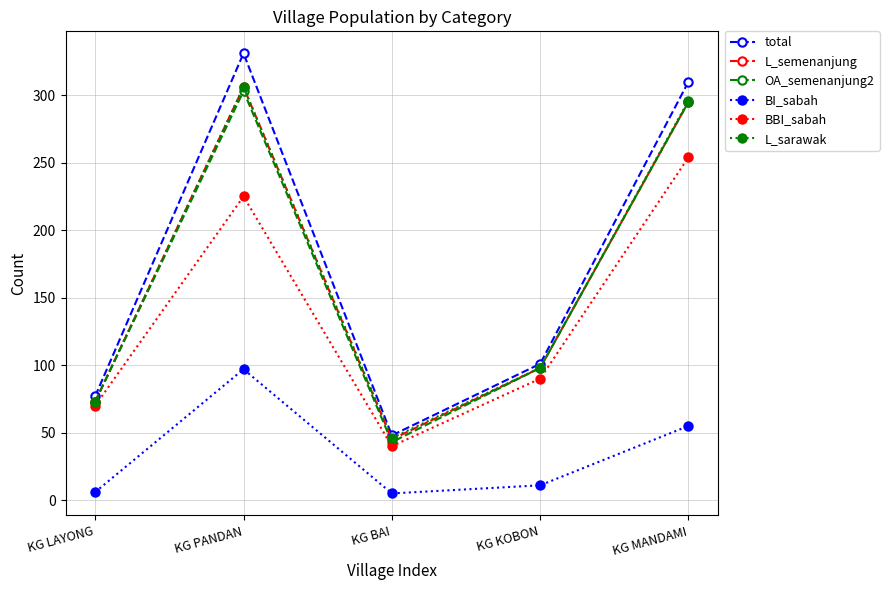

At which category is the sum across all series the highest?

KG PANDAN